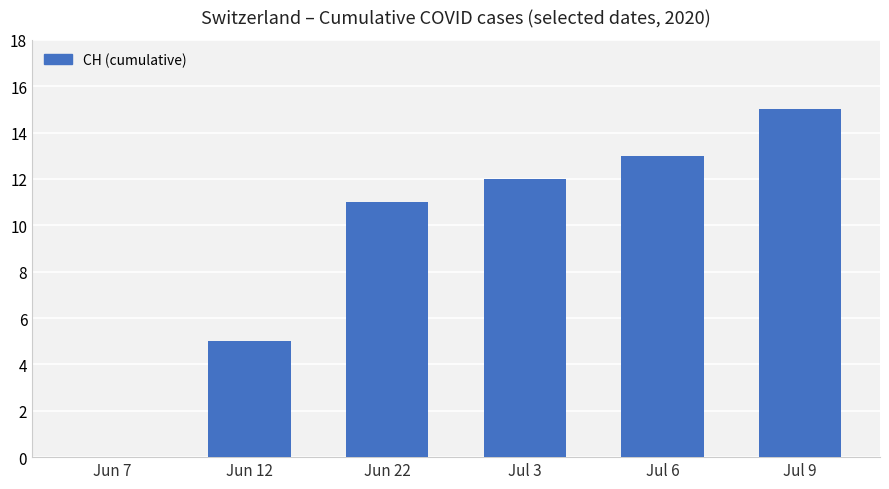

What is the difference between the values at Jun 7 and Jun 12?

5